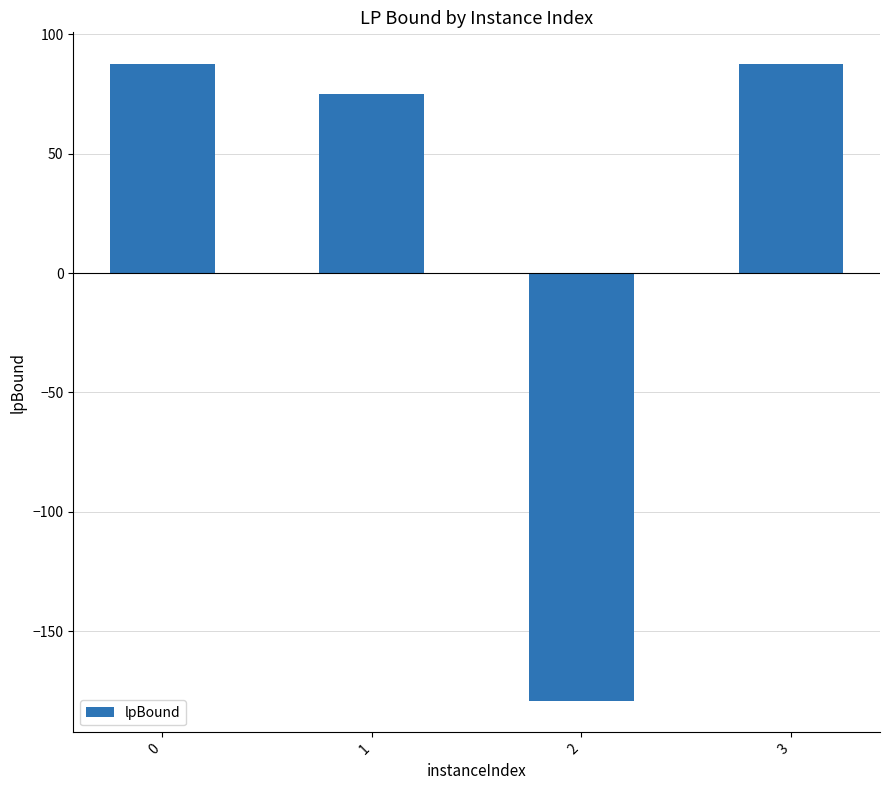

How many values are below zero?

1